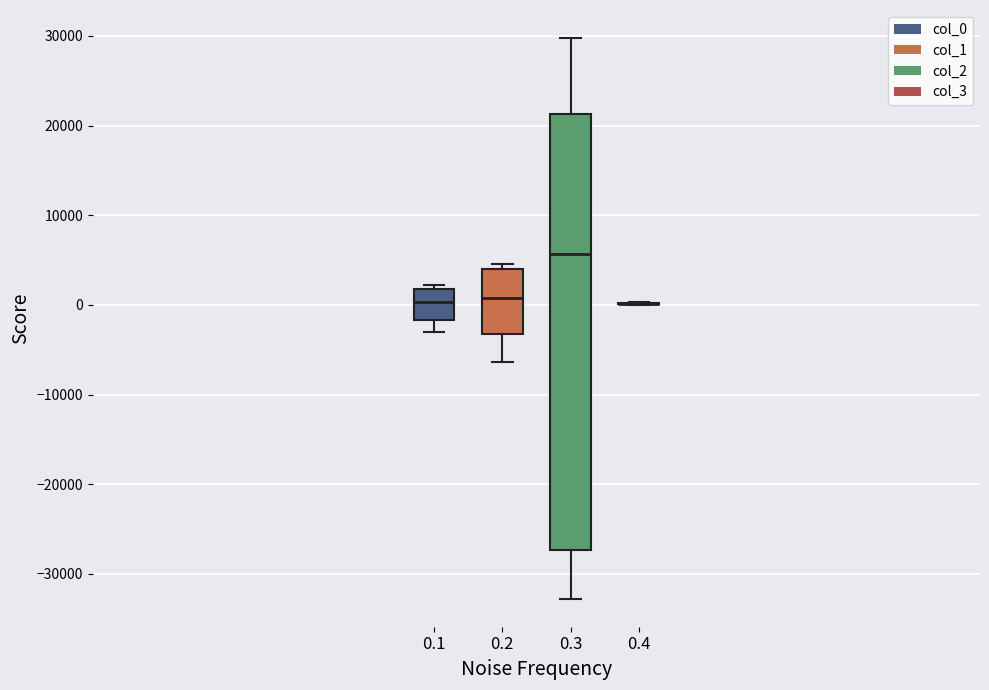

Where is the upper edge of the box at x = 0.3 on the y-axis? The values are not printed on the chart, so give them approximately, as read against the axis.

21000